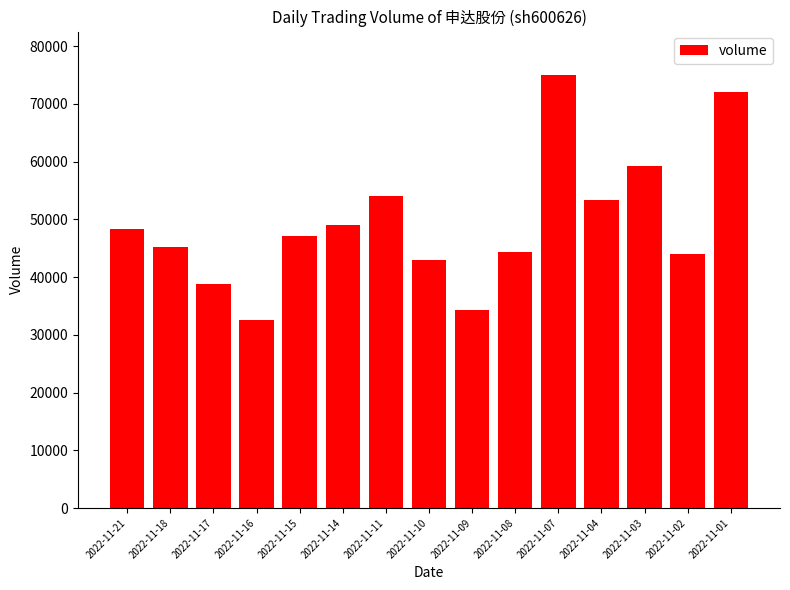

Reading right to left, what are all the values shown in this chart?

2022-11-01=72065	2022-11-02=44047	2022-11-03=59308	2022-11-04=53382	2022-11-07=75029	2022-11-08=44428	2022-11-09=34251	2022-11-10=42948	2022-11-11=54112	2022-11-14=49093	2022-11-15=47169	2022-11-16=32499	2022-11-17=38853	2022-11-18=45263	2022-11-21=48301